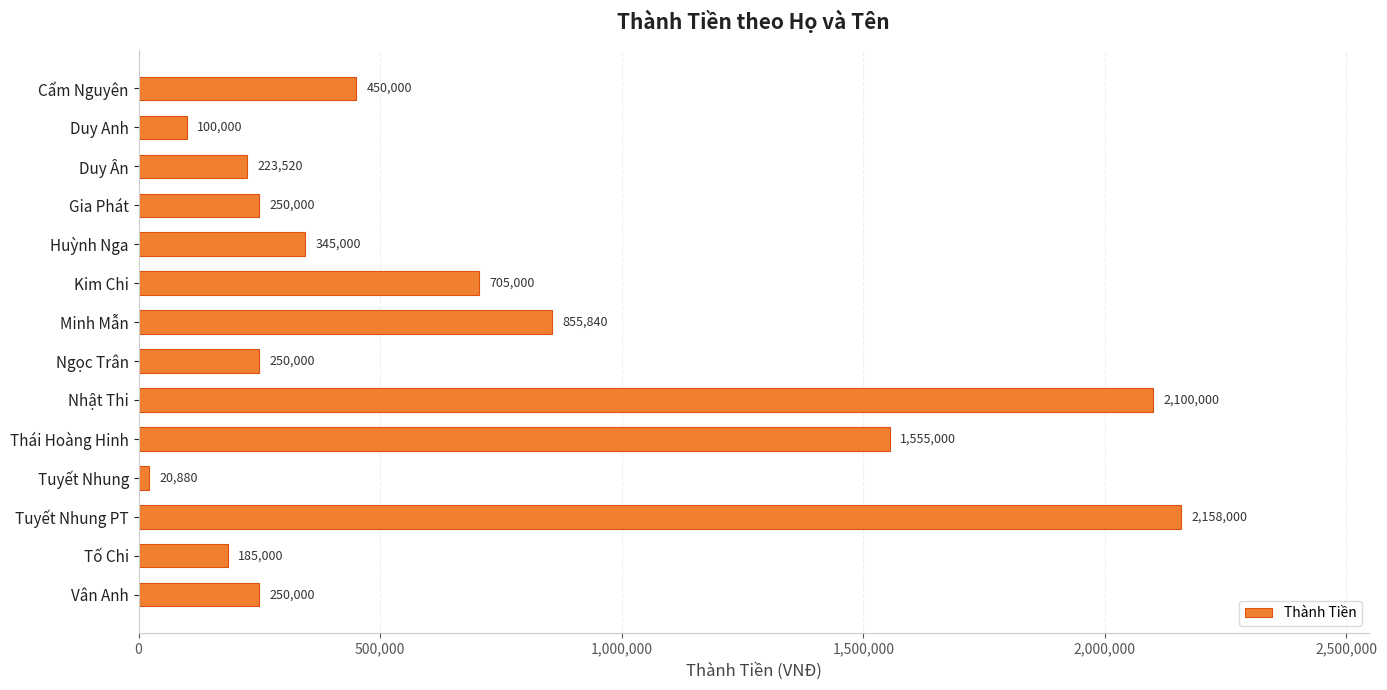

What is the change in value from Duy Anh to Vân Anh?

+150000